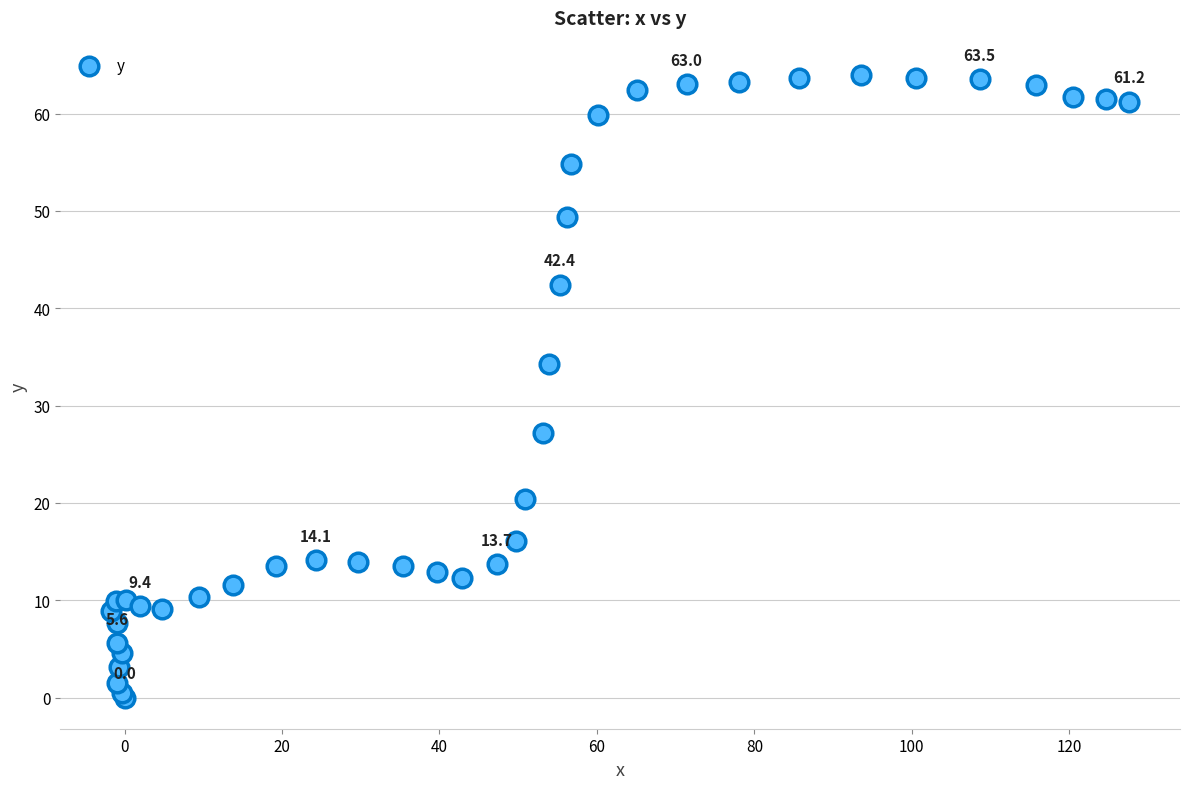

What Y value in the scatter plot is closest to 32?

34.3